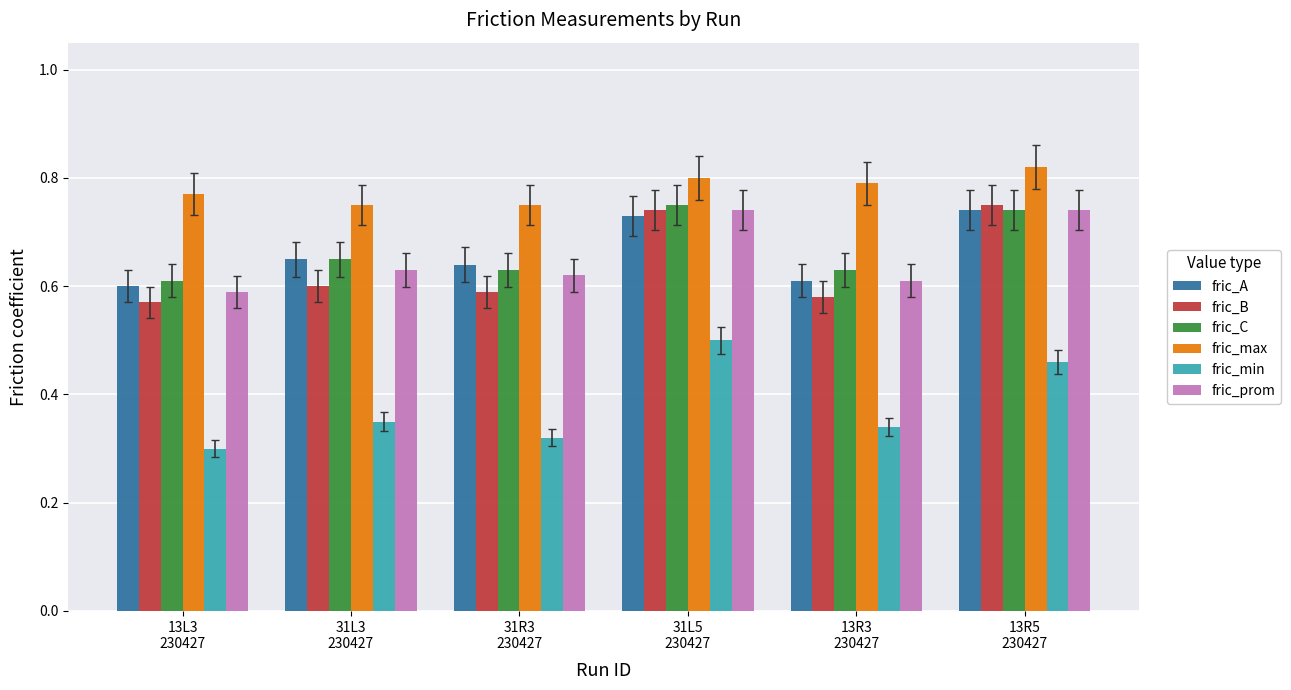

Count the number of categories in the chart.

6